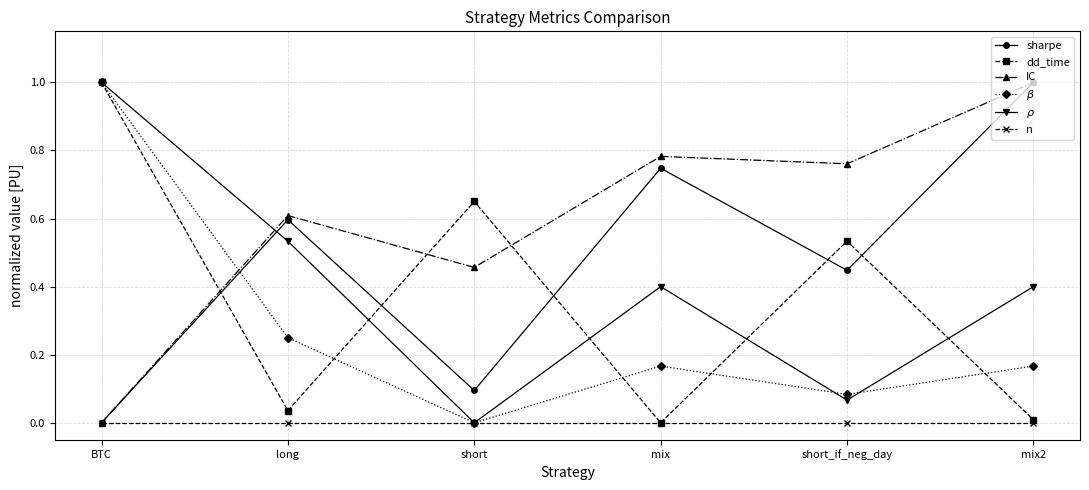

How many data points in $\rho$ are above 0?

5